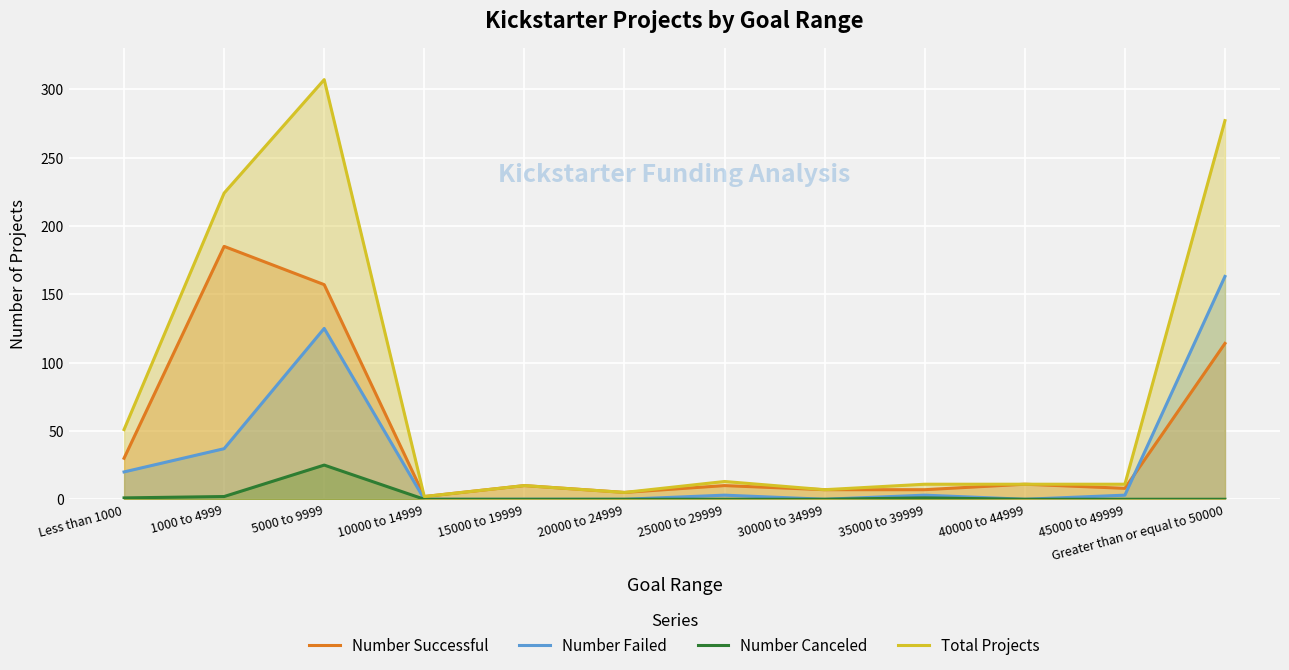

What position from the left is 20000 to 24999?

6